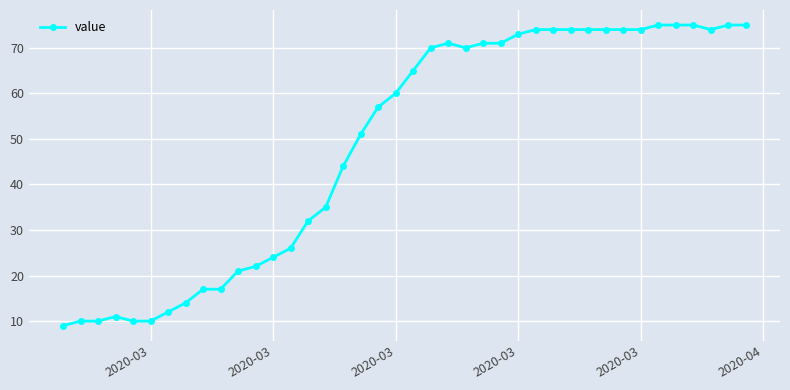

What is the difference between the maximum and minimum values?

66